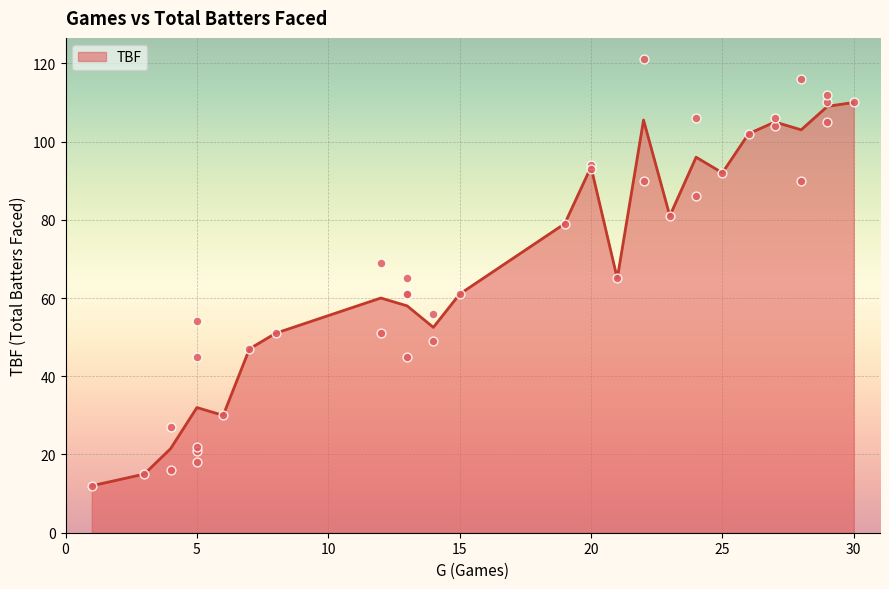

What is the change in value from 15 to 30?

+49